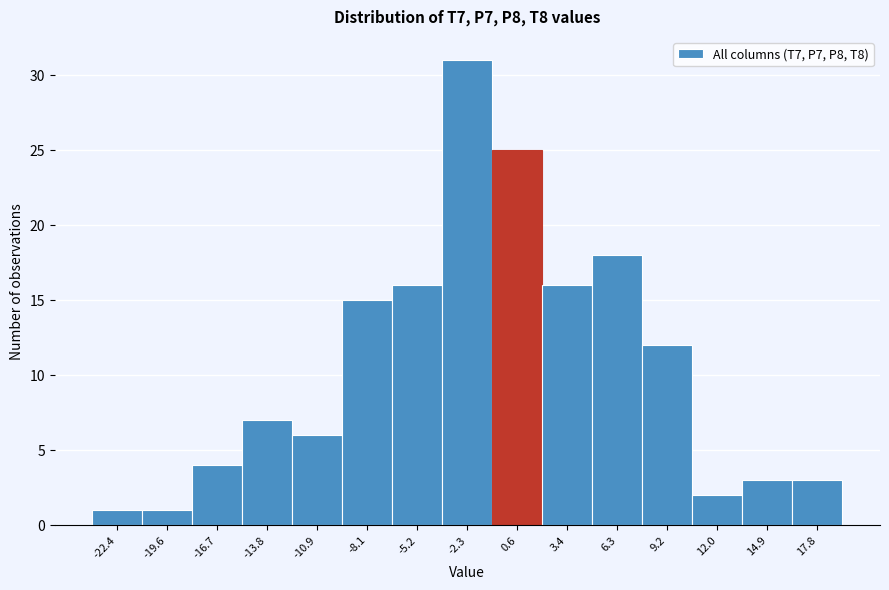

Which range on the x-axis has the tallest bar?

-4.0 to -1.0